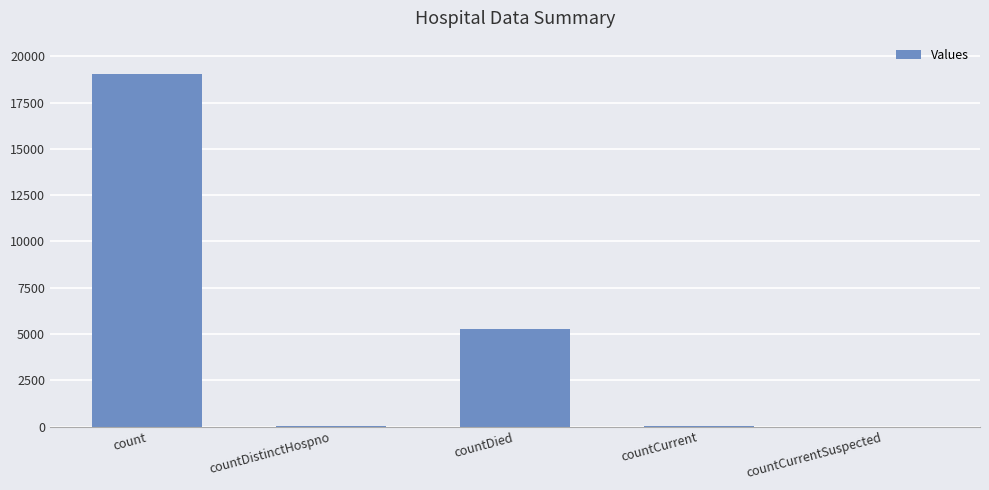

What is the change in value from countDistinctHospno to countCurrent?

+20